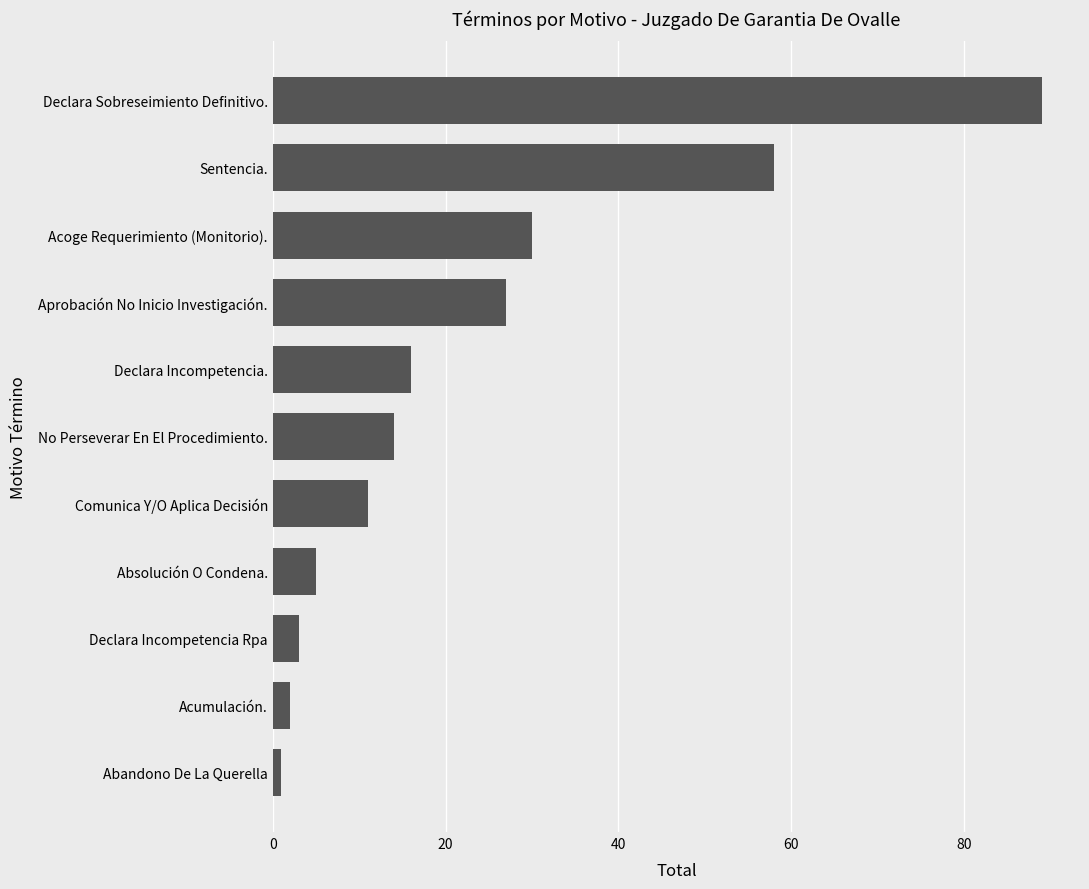

Read the value at Sentencia..

58